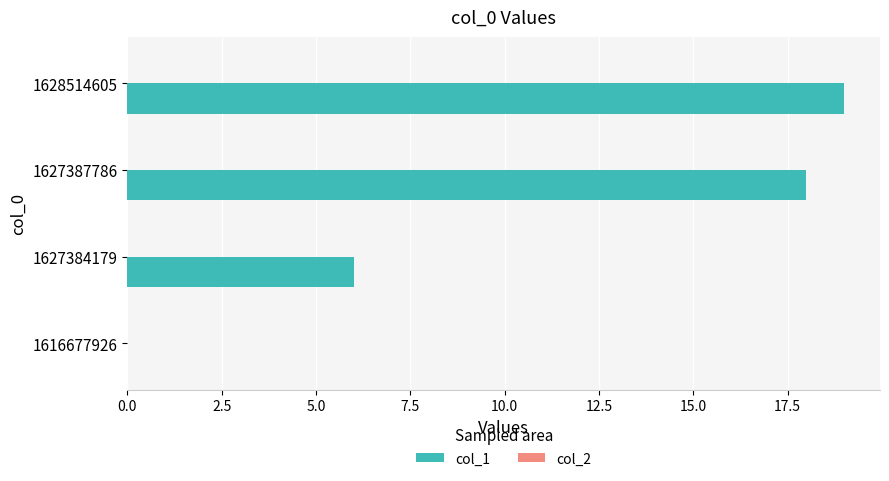

Read the value at 1627384179.

6